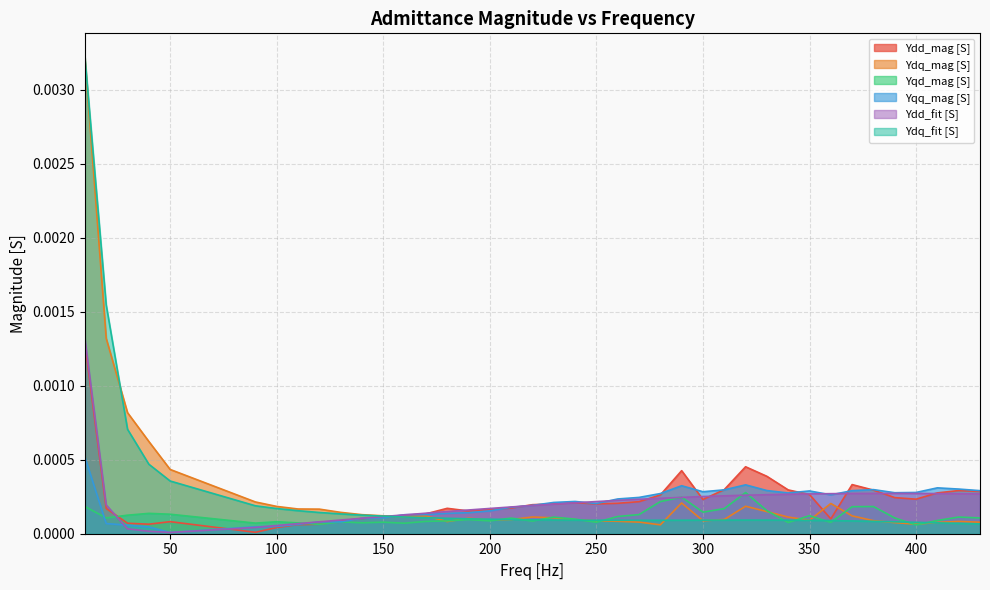

Rank the series by their maximum value, from highest to lowest.

Ydq_fit [S], Ydq_mag [S], Ydd_fit [S], Ydd_mag [S], Yqq_mag [S], Yqd_mag [S]